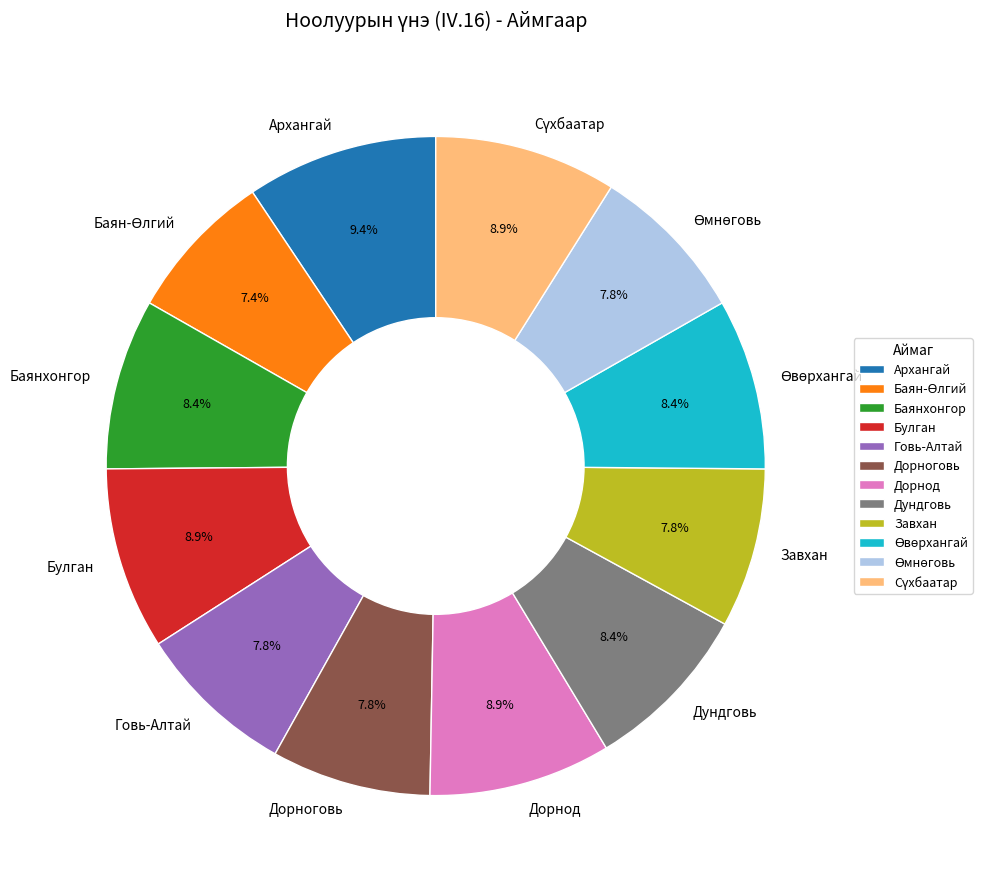

Is the sum of Говь-Алтай and Дорнод greater than half?

No